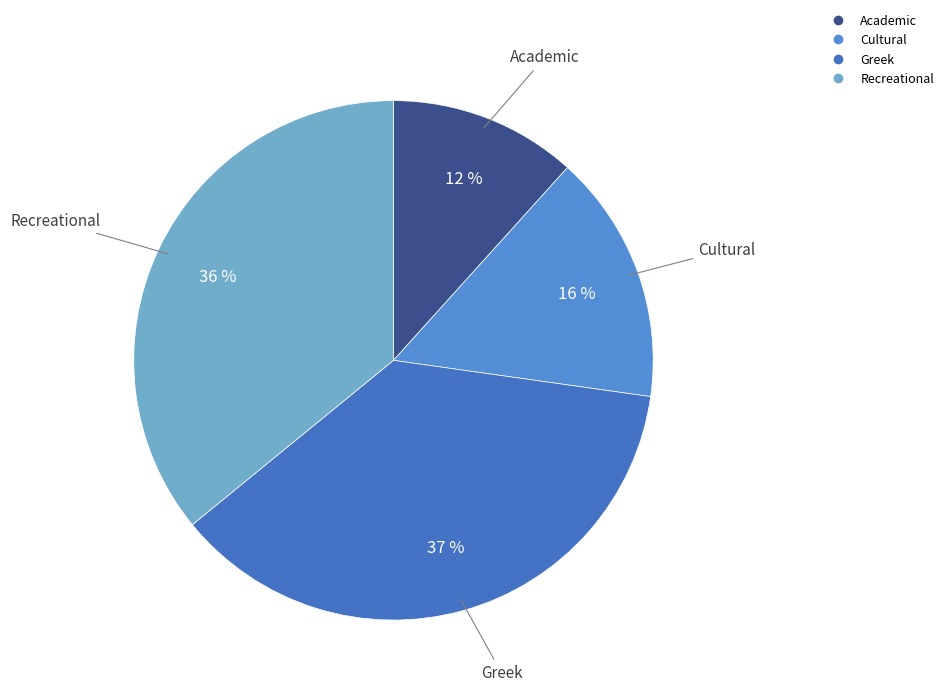

To the nearest percent, what is the combined percentage of Recreational and Cultural?

51%